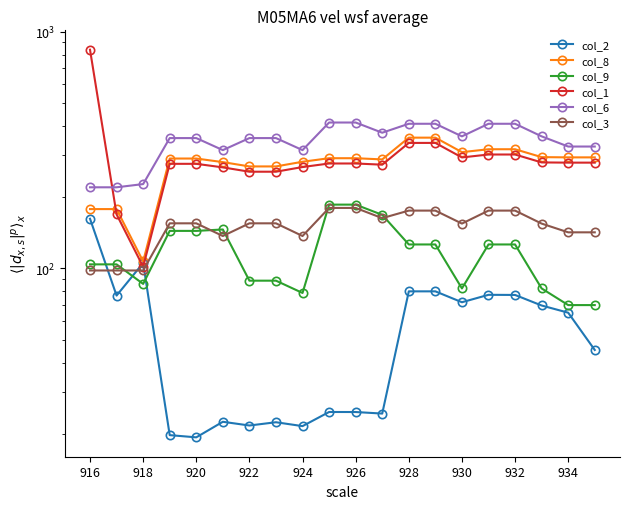

How many data points in col_6 are less than 355?

7